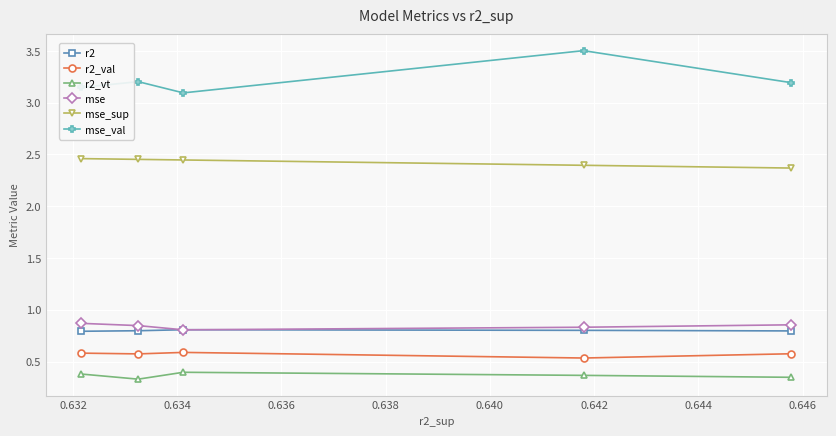

Does the chart display data point markers on the line(s)?

Yes